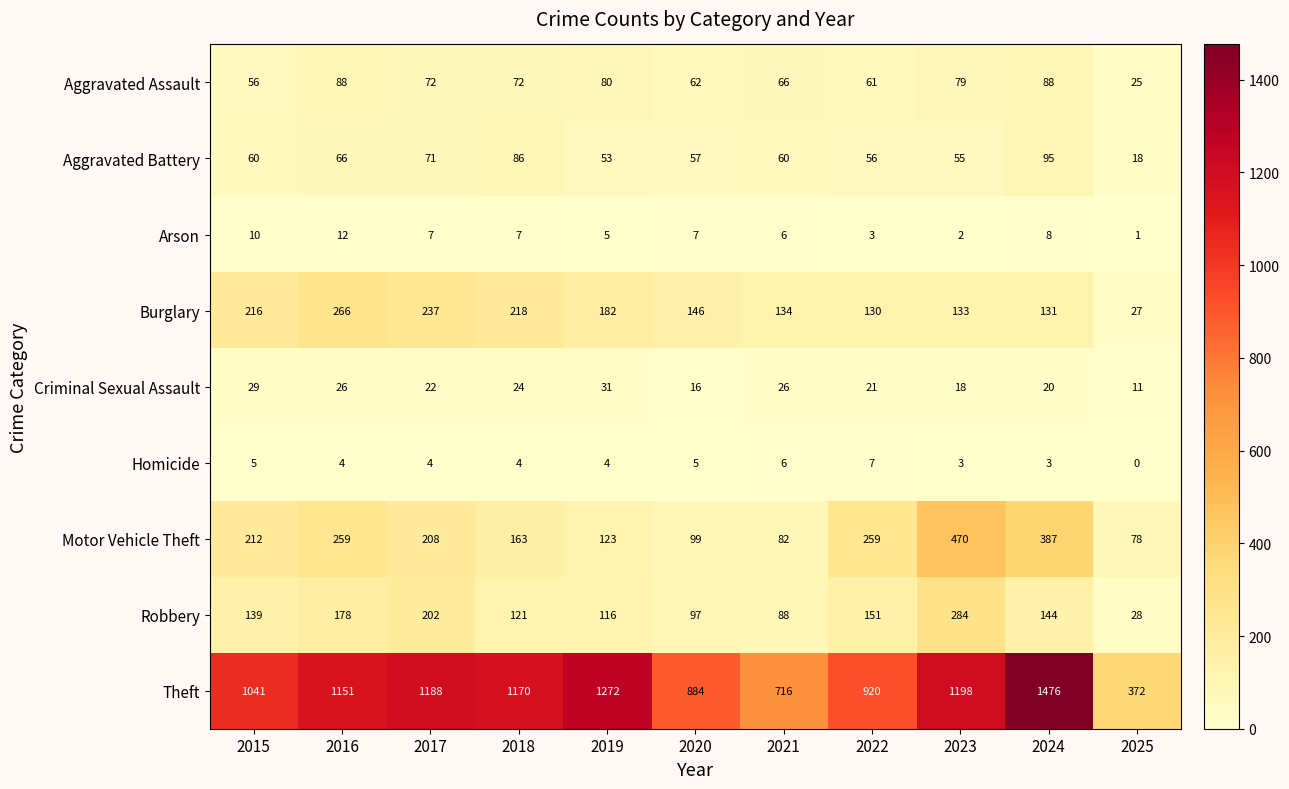

At which category is the sum across all series the highest?

2024